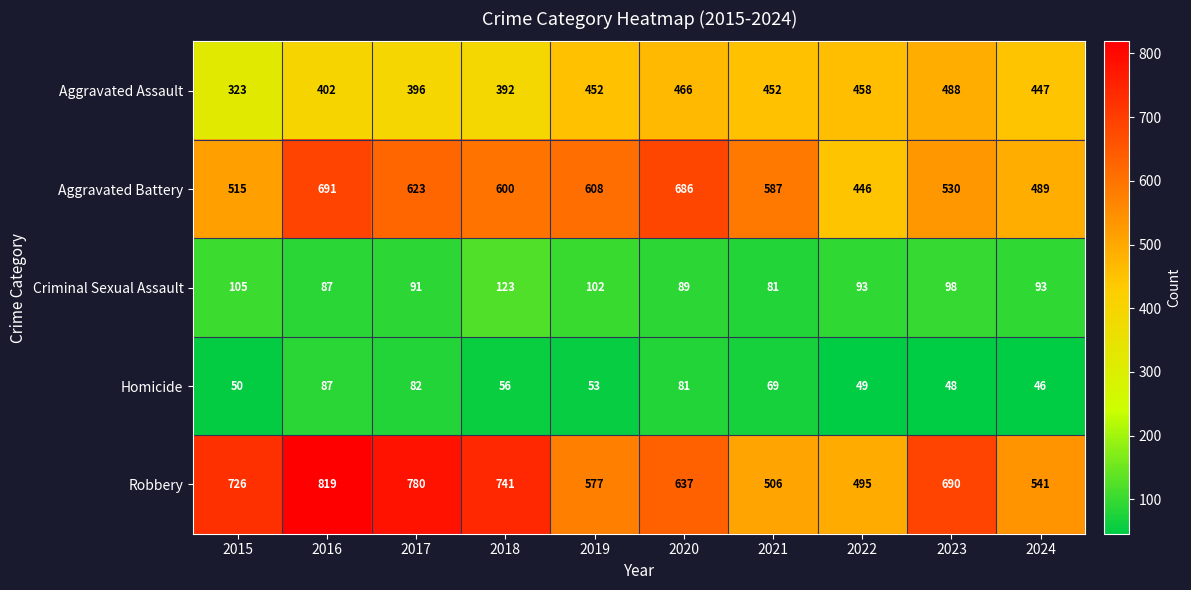

What is the lowest value of the Homicide series?

46